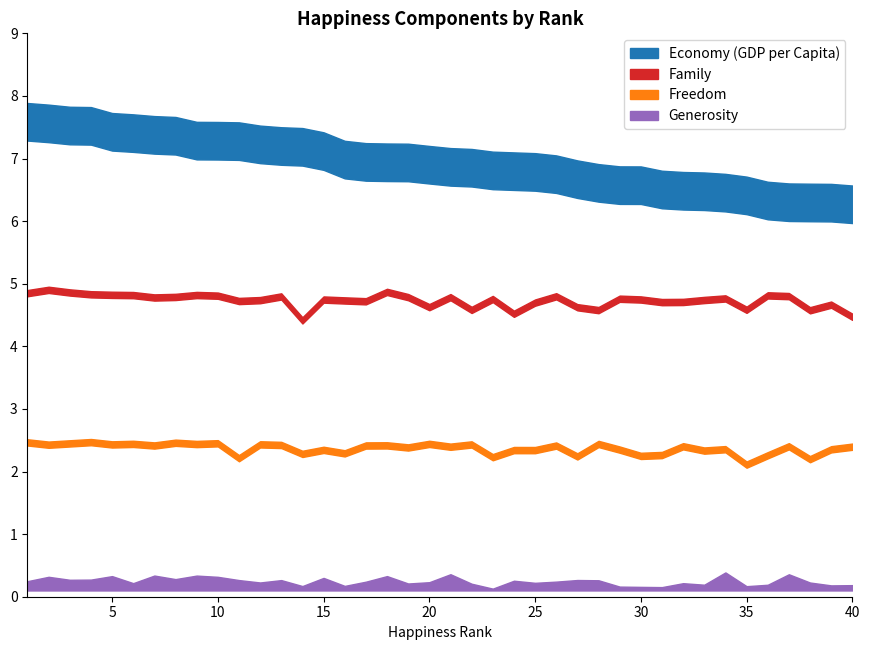

What is the lowest value of the Generosity series?

0.1